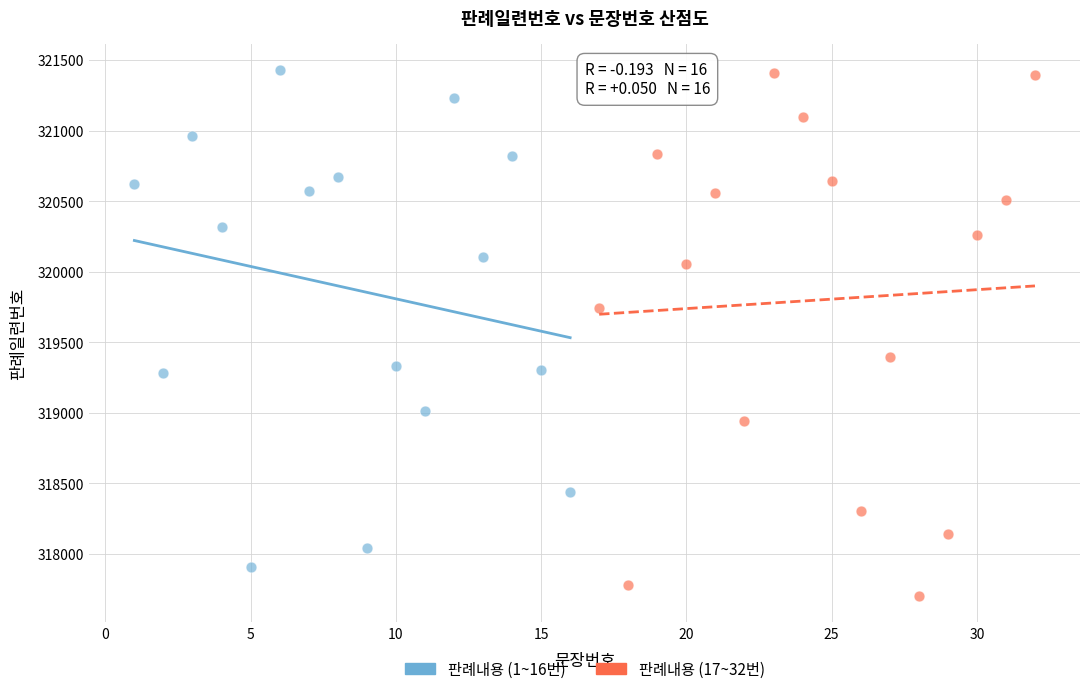

Which series has the largest Y range (max minus min)?

판례내용 (17~32번)